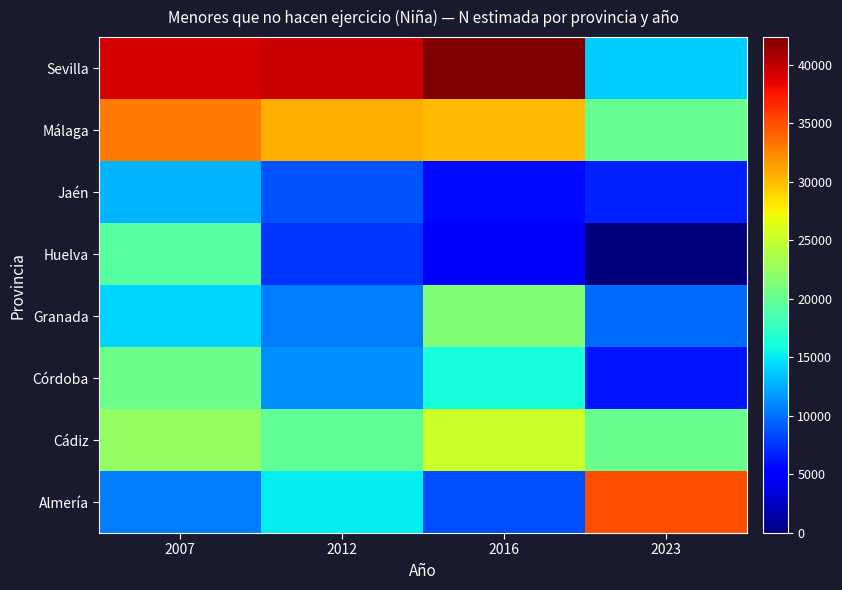

Reading left to right, what are all the values shown in this chart?

Almería: 2007=10508	2012=15212	2016=8603	2023=34912
Cádiz: 2007=22381	2012=19776	2016=25394	2023=20331
Córdoba: 2007=20483	2012=11366	2016=16082	2023=6157
Granada: 2007=14224	2012=10463	2016=21415	2023=9882
Huelva: 2007=19204	2012=7515	2016=4744	2023=0
Jaén: 2007=12852	2012=8837	2016=5642	2023=6767
Málaga: 2007=33002	2012=30698	2016=30131	2023=20145
Sevilla: 2007=39077	2012=39584	2016=42356	2023=13893